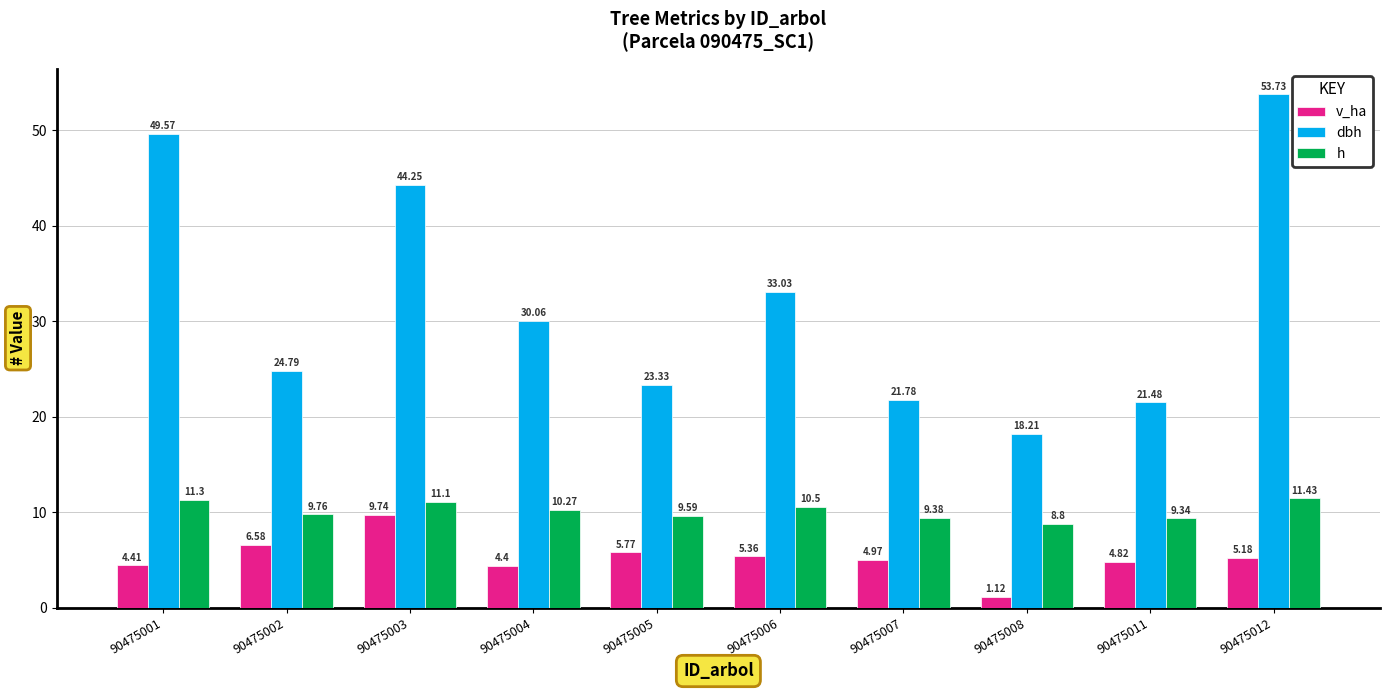

What is the difference between the highest and lowest values at 90475004?

25.7